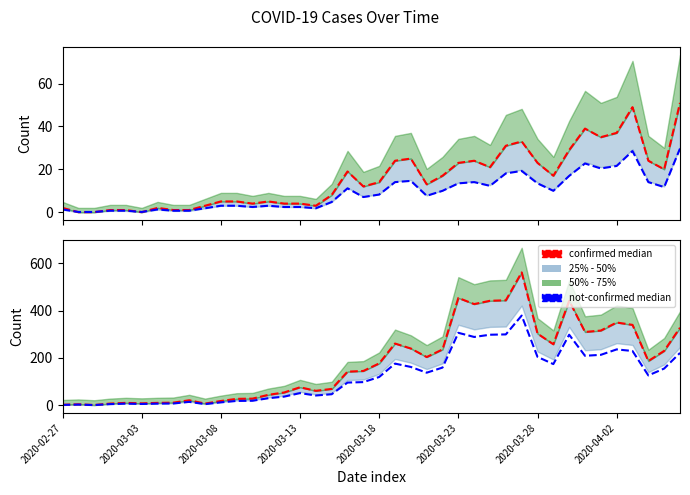

Reading left to right, transcribe all the data shown in this chart.

confirmed median: 2.0	4.0	1.0	7.0	10.0	8.0	10.0	11.0	21.0	7.0	18.0	27.0	28.0	44.0	54.0	76.0	61.0	69.0	142.0	145.0	177.0	261.0	240.0	204.0	236.0	454.0	428.0	442.0	444.0	562.0	303.0	258.0	442.0	310.0	316.0	350.0	340.0	187.0	230.0	328.0
not-confirmed median: 1.4	2.7	0.7	4.7	6.8	5.4	6.8	7.4	14.2	4.7	12.2	18.2	18.9	29.7	36.5	51.3	41.2	46.6	95.9	97.9	119.5	176.2	162.0	137.7	159.3	306.4	288.9	298.4	299.7	379.4	204.5	174.2	298.4	209.2	213.3	236.2	229.5	126.2	155.2	221.4